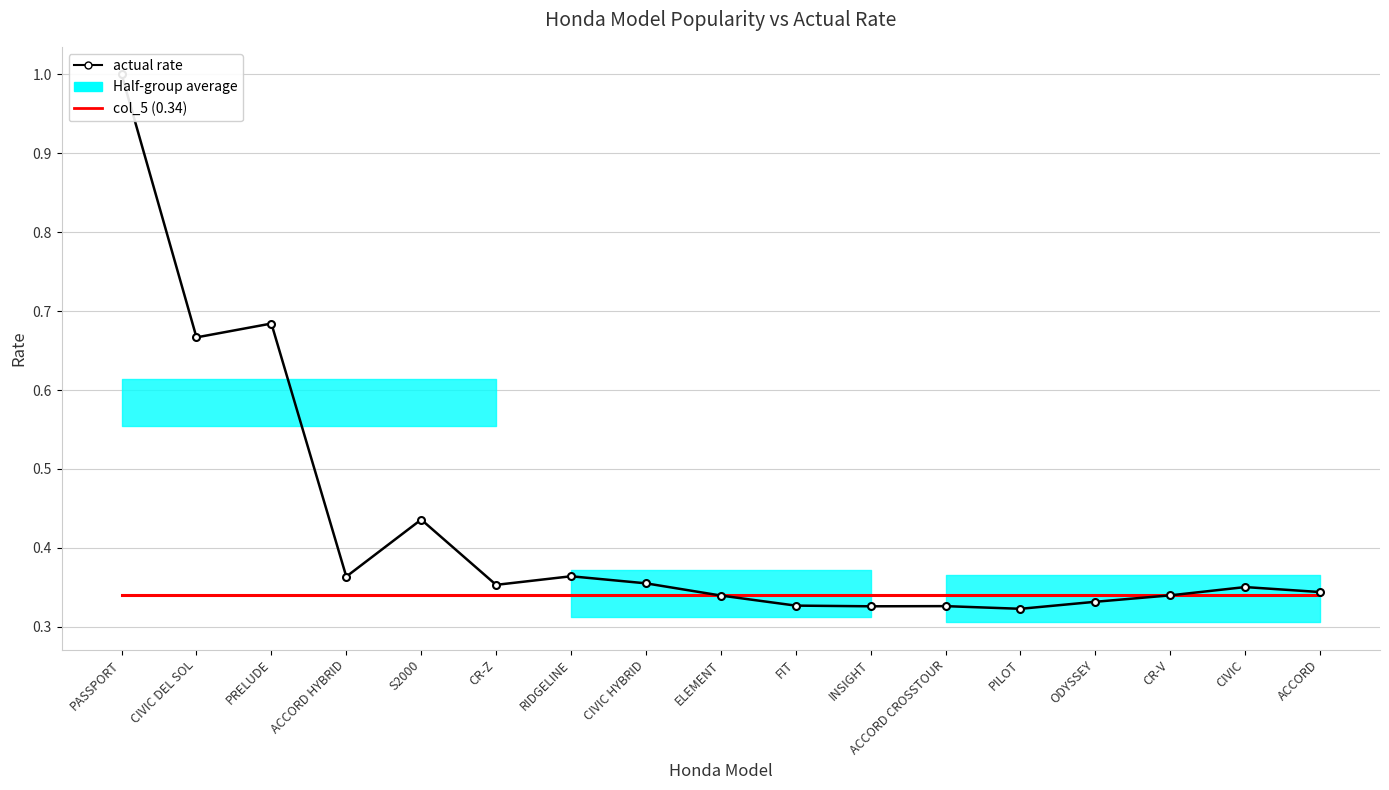

Where do col_5 (constant 0.34) and actual rate first cross each other?

CIVIC HYBRID and ELEMENT